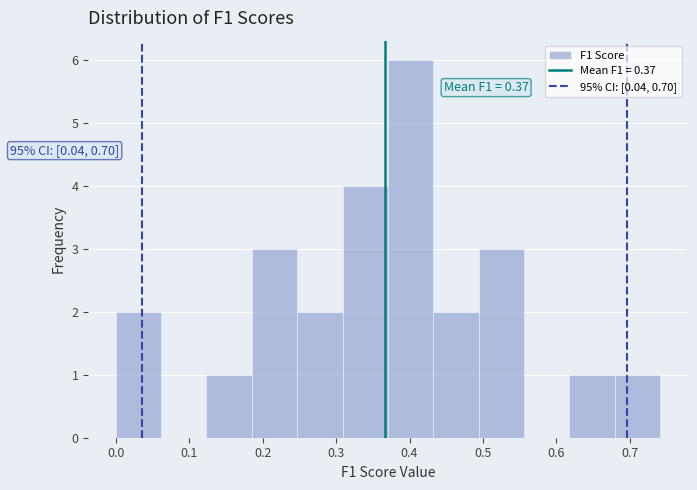

Over which range of the x-axis is the bar tallest?

0.37 to 0.43